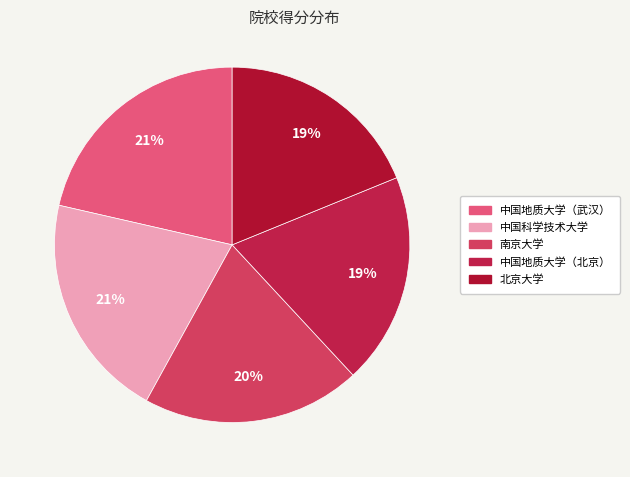

Is it true that 中国地质大学（武汉） is 34% of the pie?

False